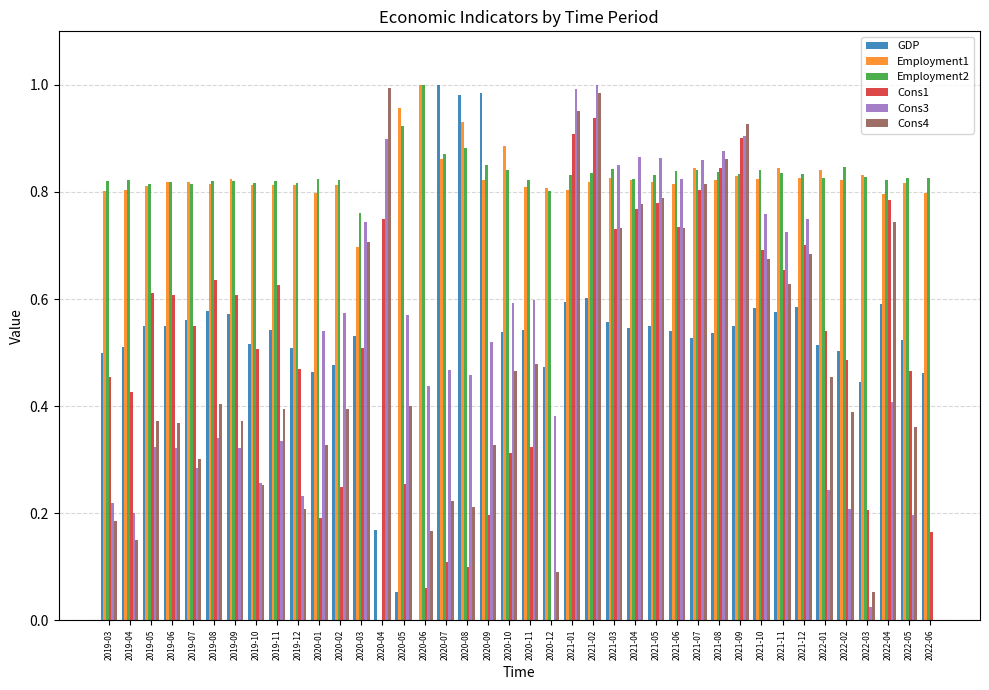

What is the sum of the Cons3 values at 2021-12 and 2021-11?

1.5